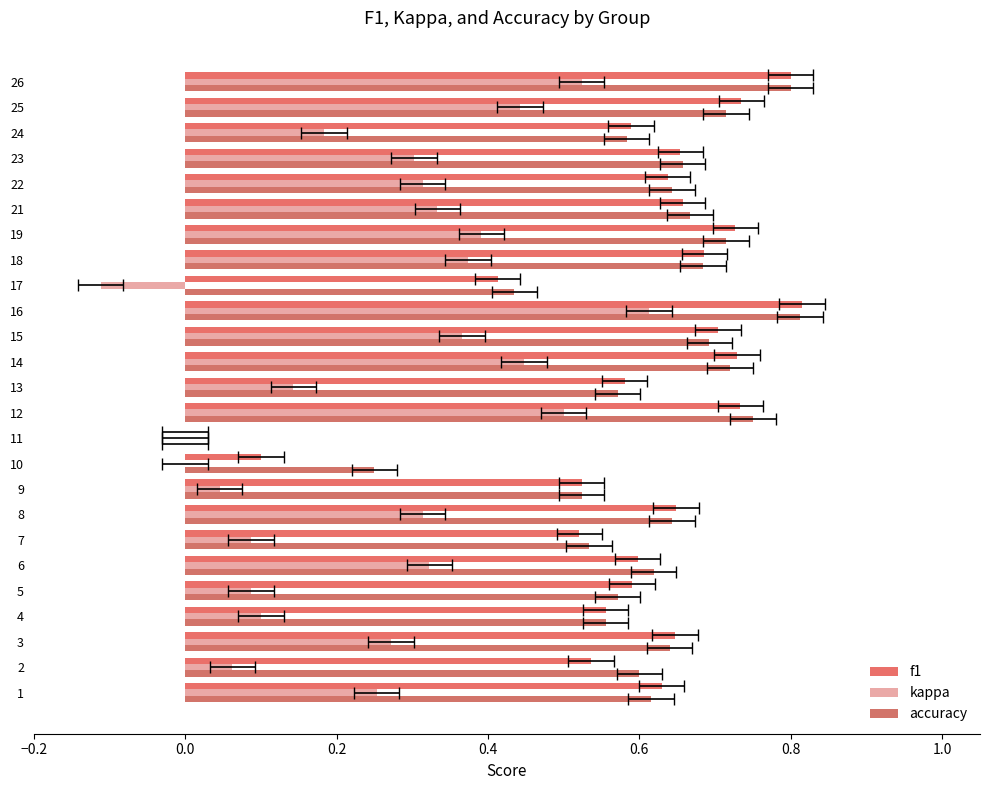

Count the f1 values in the range 0 to 1.

25